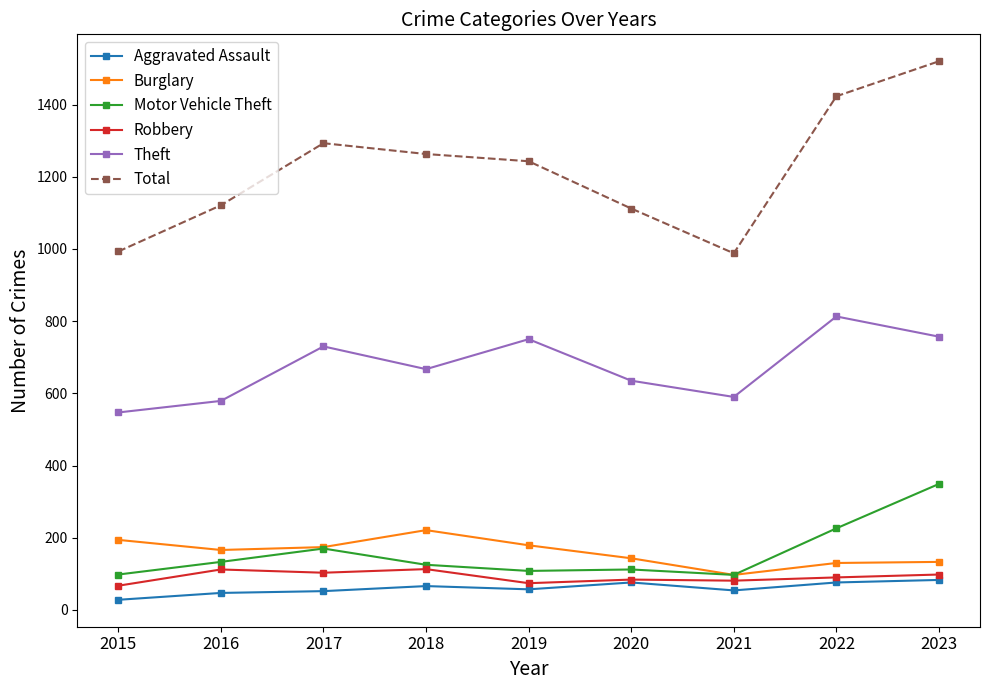

What is the average value of the Robbery series?

91